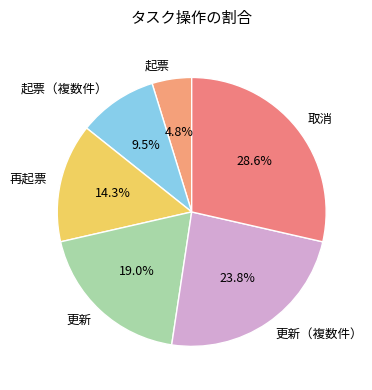

What is the largest slice in the pie chart?

取消